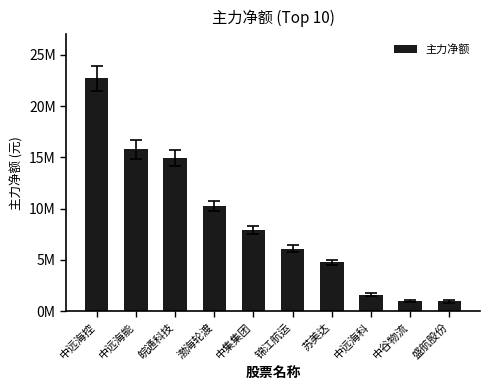

Which has a higher value, 中集集团 or 中远海控?

中远海控